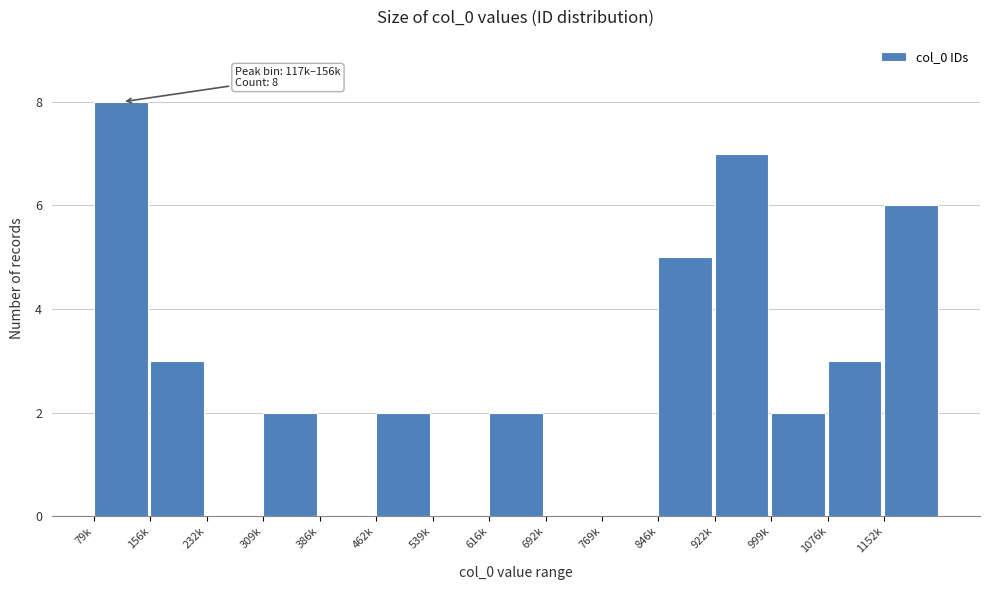

Reading left to right, extract all data points from this chart.

79k=8	156k=3	232k=0	309k=2	386k=0	462k=2	539k=0	616k=2	692k=0	769k=0	846k=5	922k=7	999k=2	1076k=3	1152k=6